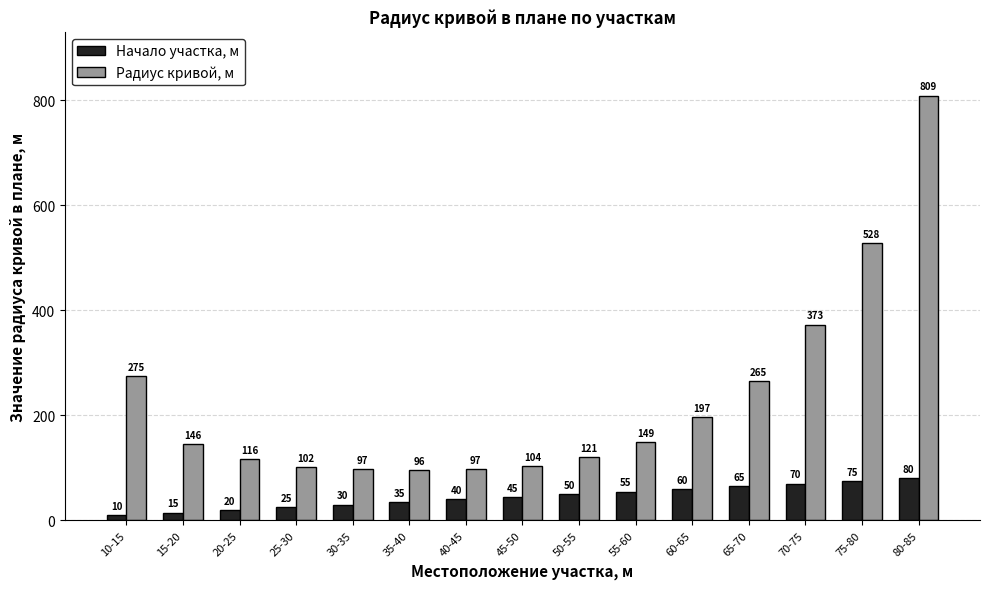

Reading left to right, extract all data points from this chart.

Начало участка, м: 10	15	20	25	30	35	40	45	50	55	60	65	70	75	80
Радиус кривой, м: 275	146	116	102	97	96	97	104	121	149	197	265	373	528	809